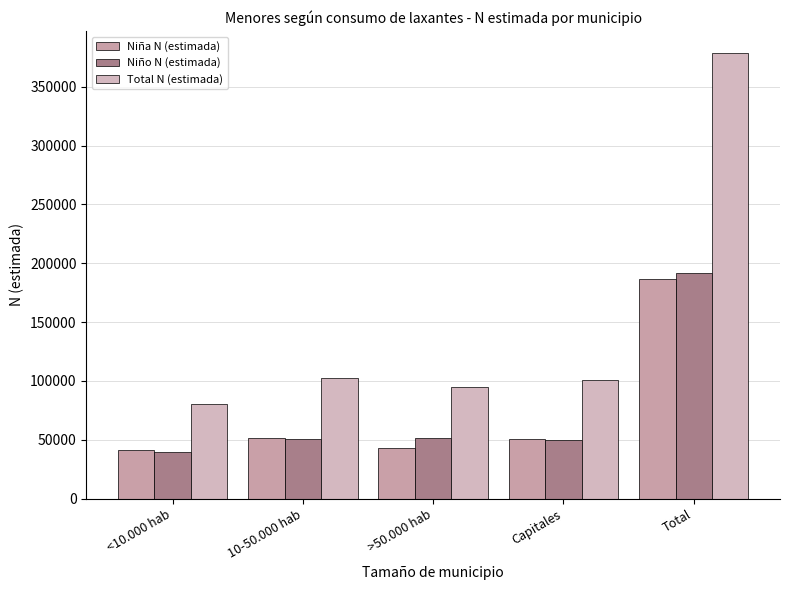

Where does the Total N (estimada) series first go above 100725?

10-50.000 hab